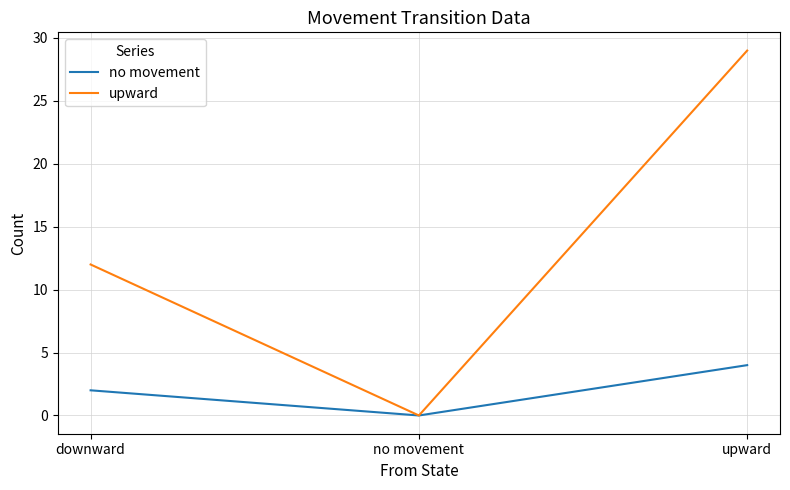

How many lines are shown in the chart?

2